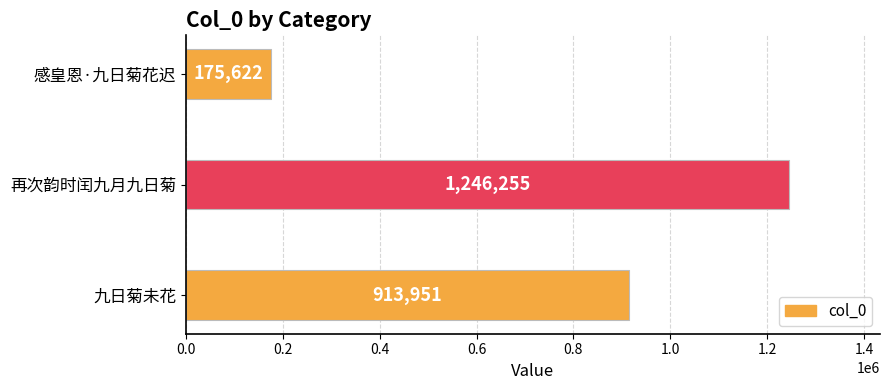

What is the difference between the maximum and minimum values?

1070633